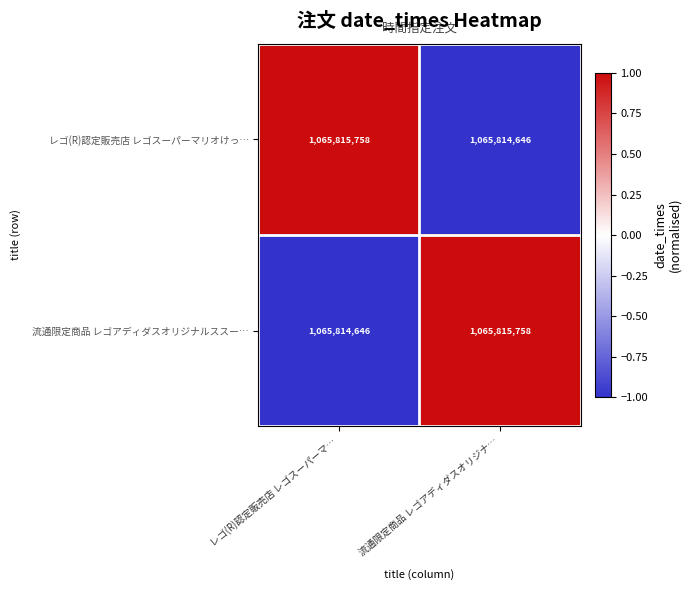

What is the difference between the highest and lowest values at 流通限定商品 レゴアディダスオリジナ…?

1112